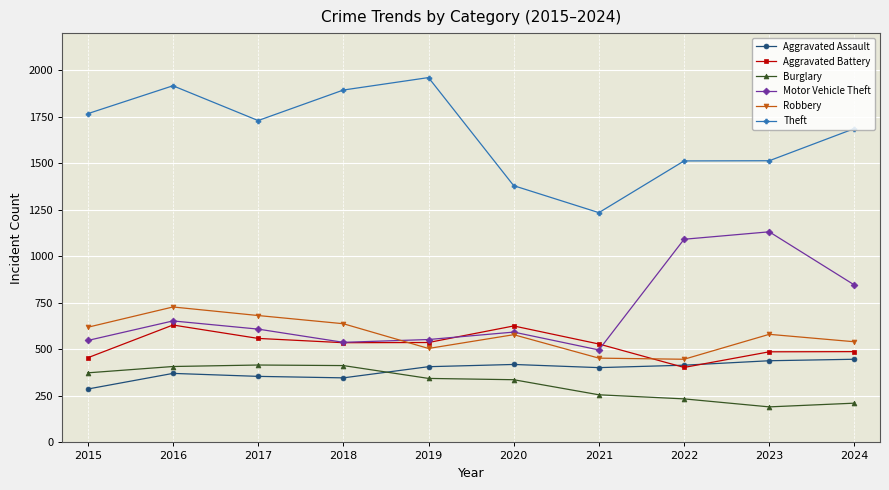

How many values in the Motor Vehicle Theft series are below 609?

5